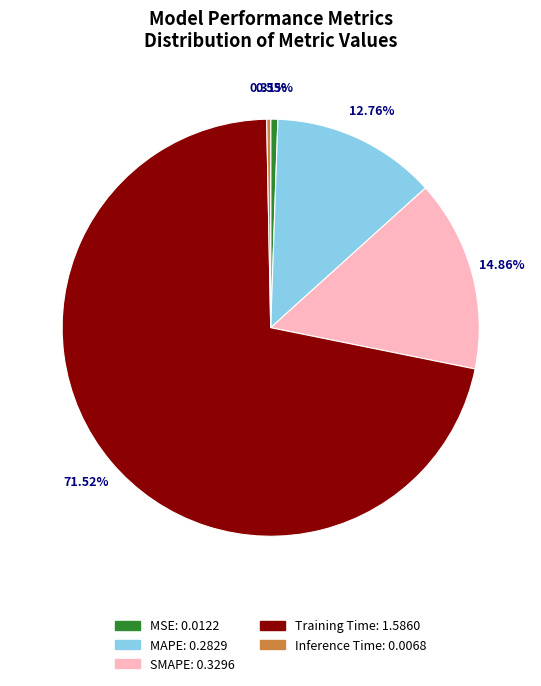

Count the number of slices in the pie.

5